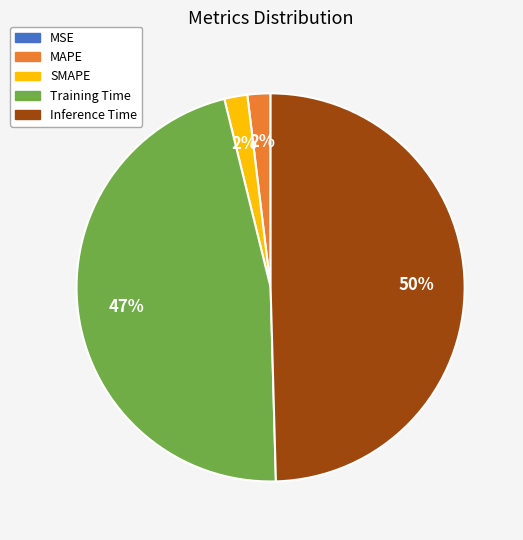

Is it true that Inference Time is 60% of the pie?

False